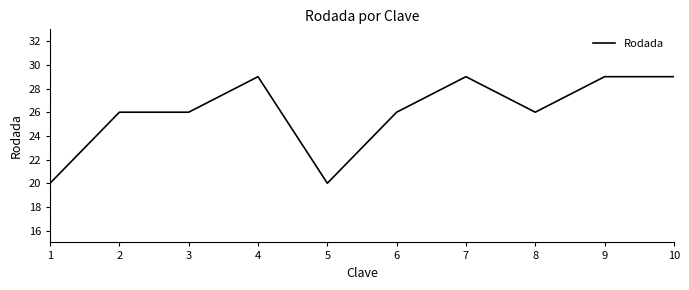

Count the number of categories in the chart.

10